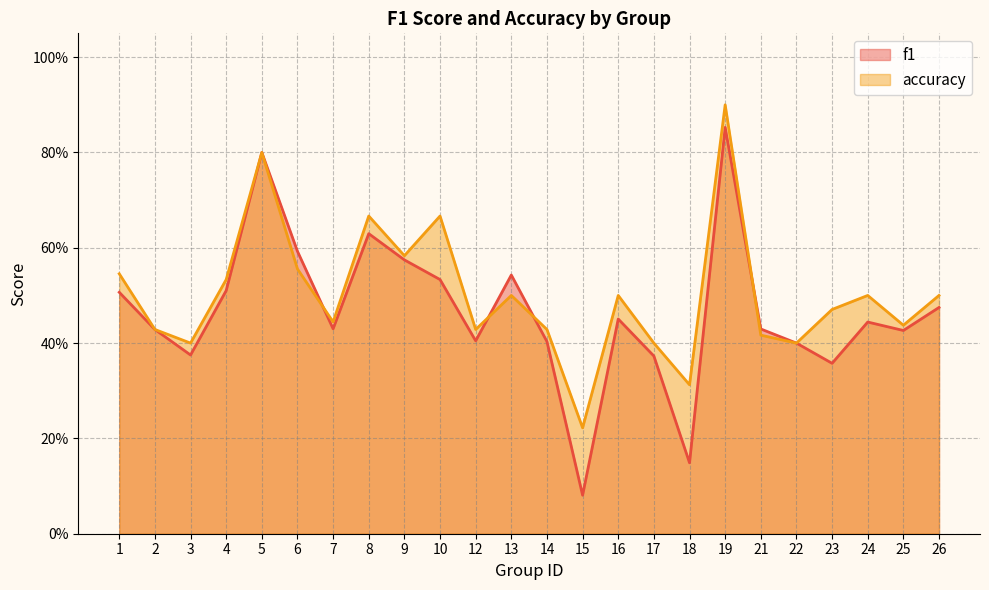

List the series in order of their overall mean, highest first.

accuracy, f1